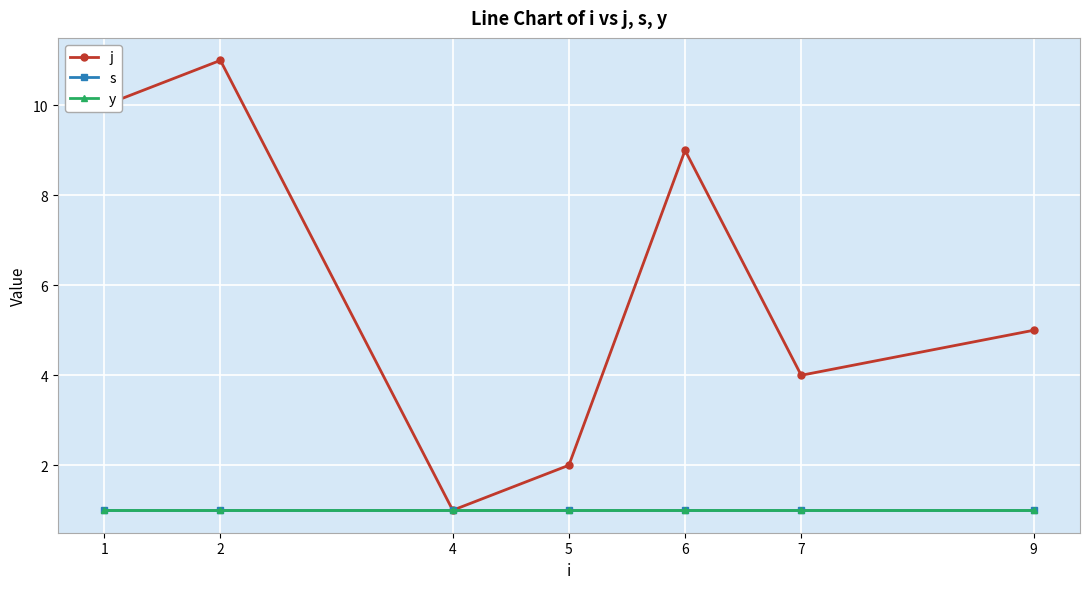

True or false: s has a value of 1 at 9.

True